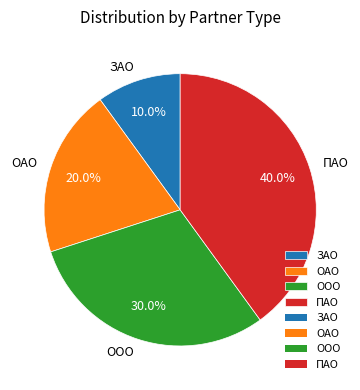

Which slice is the smallest?

ЗАО